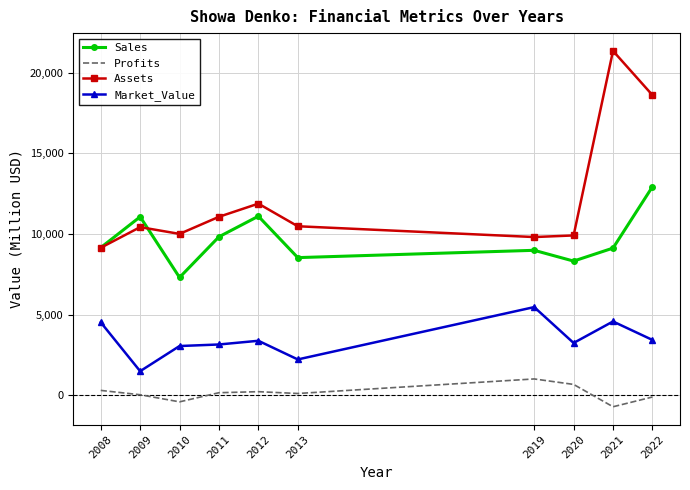

What is the sum of the Profits values at 2009 and 2010?

-380.0